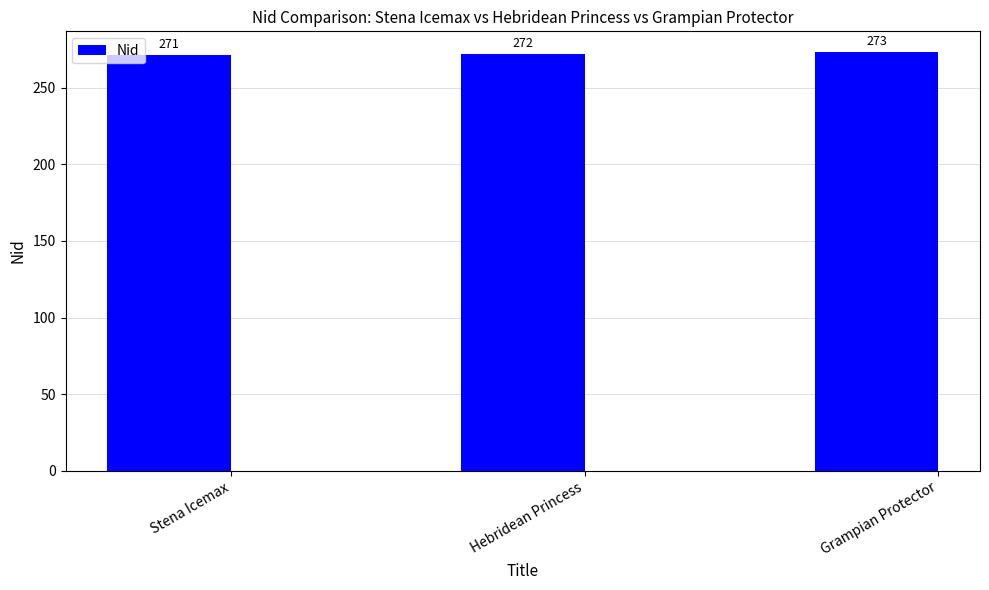

Are the bars grouped side by side (vs. stacked)?

No